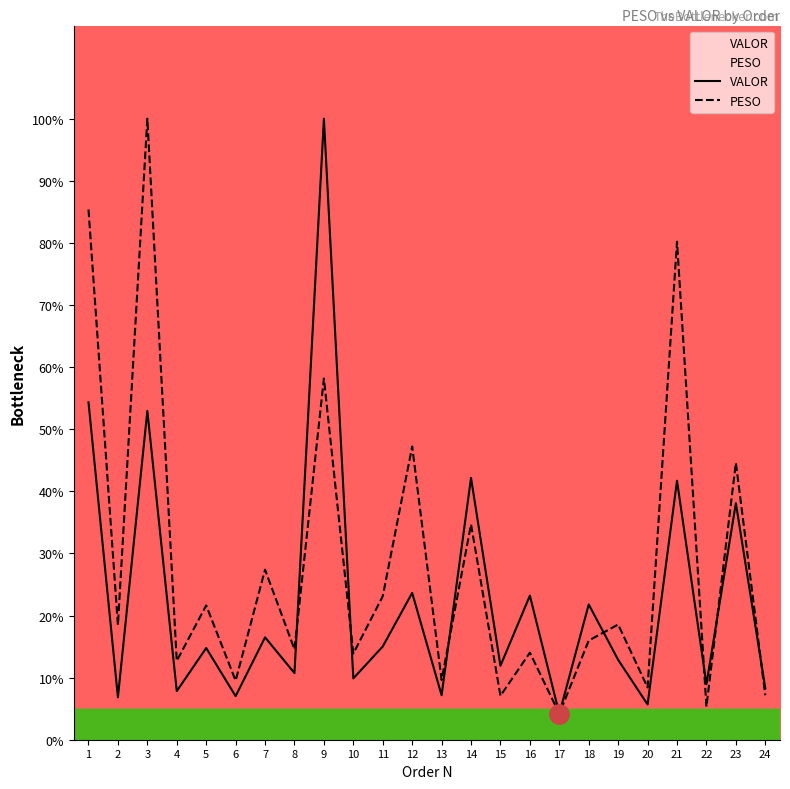

What is the value of the VALOR point at the 15th from the left?

11.9